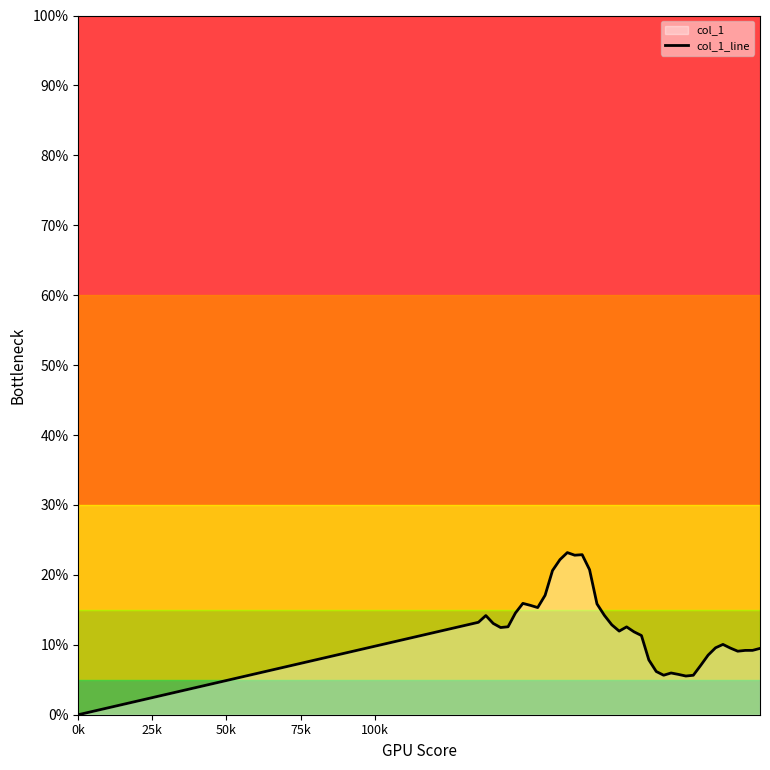

How many points are higher than both their immediate neighbors (excluding endpoints)?

7